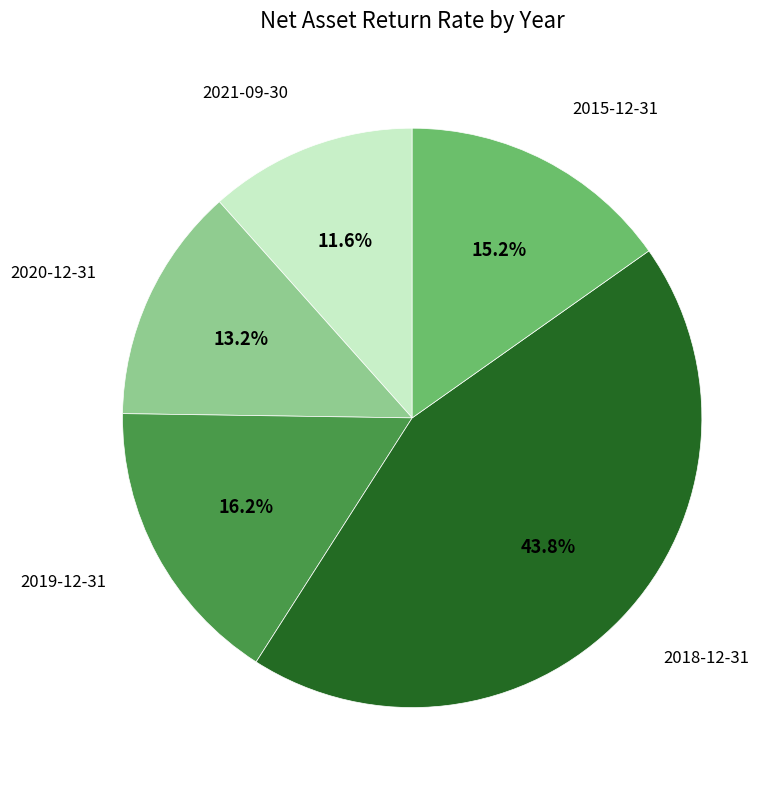

Is there any slice that represents more than half of the pie?

No